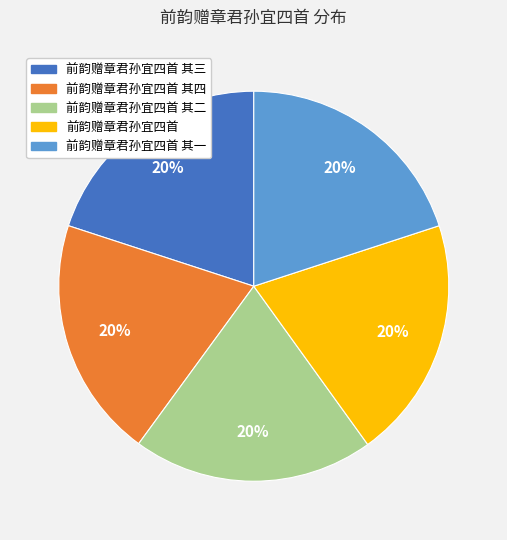

Is it true that 前韵赠章君孙宜四首 其四 is 7% of the pie?

False